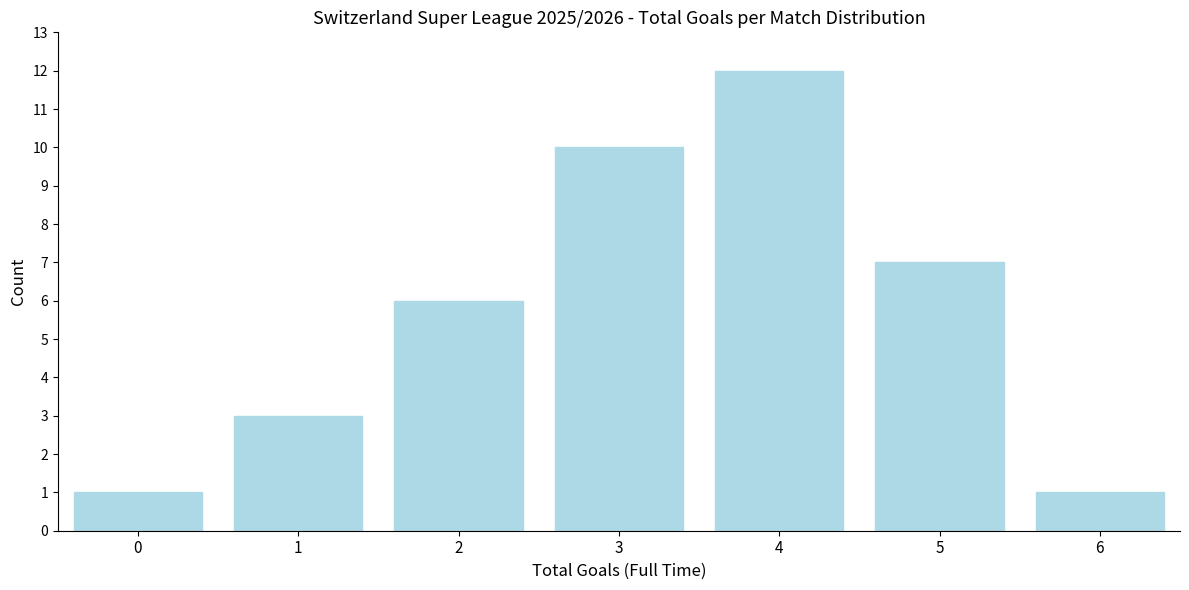

Reading right to left, transcribe all the data shown in this chart.

6=1	5=7	4=12	3=10	2=6	1=3	0=1